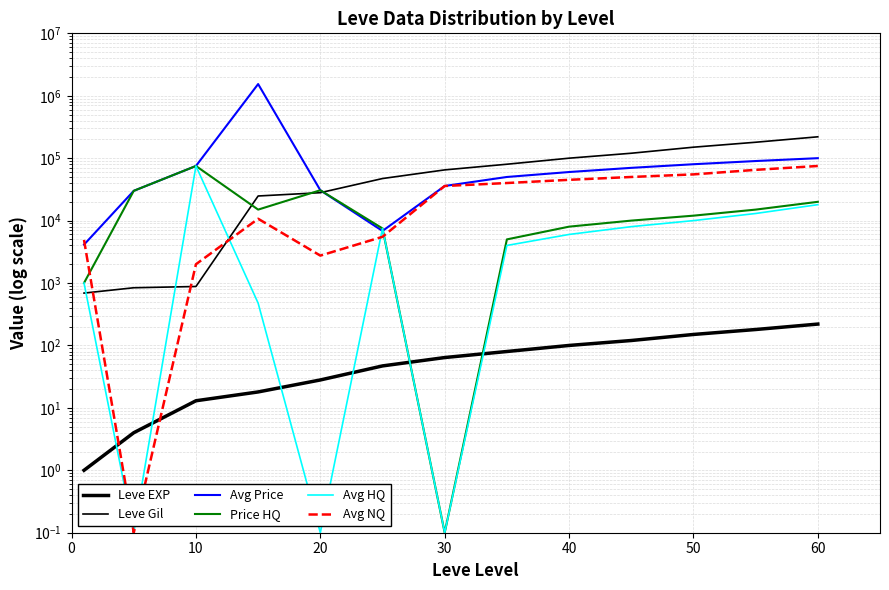

What is the average value of the Leve EXP series?

78.8